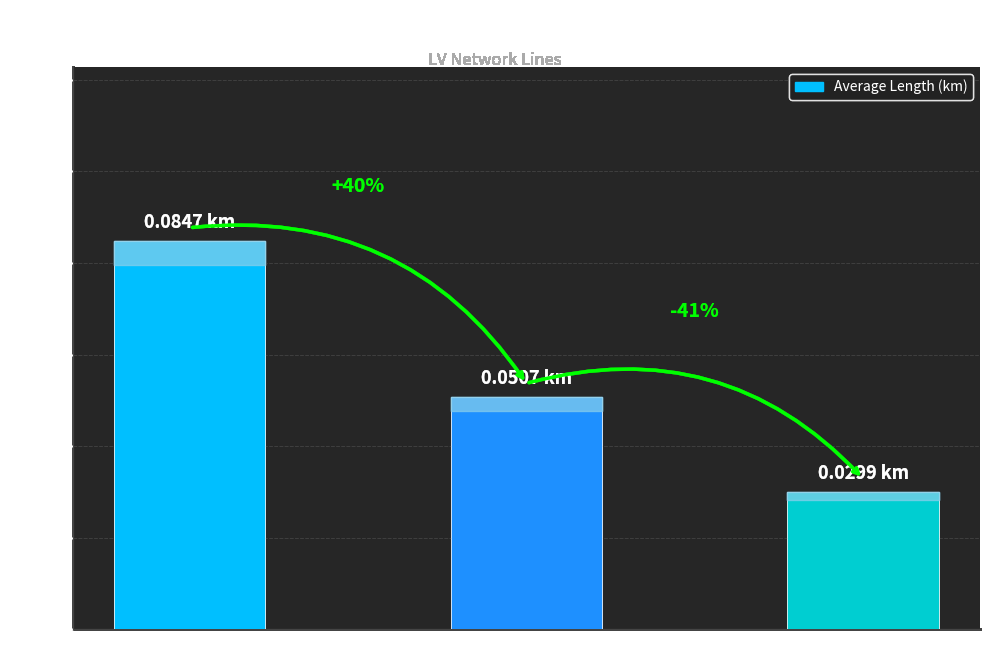

Reading left to right, transcribe all the data shown in this chart.

0.1	0.1	0.0